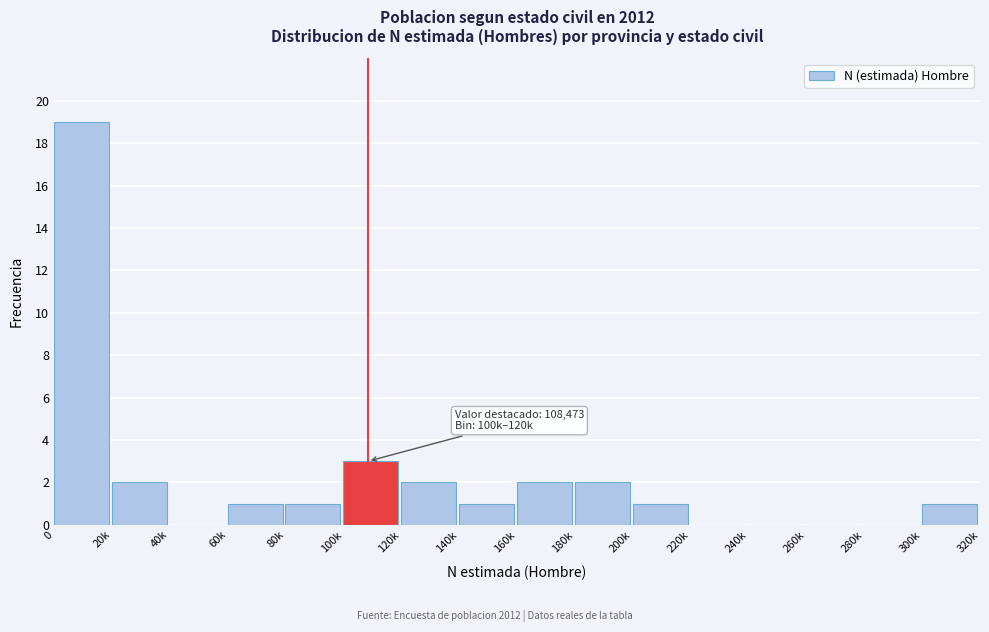

Reading left to right, list all the values displayed in this chart.

0=19	20k=2	40k=0	60k=1	80k=1	100k=3	120k=2	140k=1	160k=2	180k=2	200k=1	220k=0	240k=0	260k=0	280k=0	300k=1